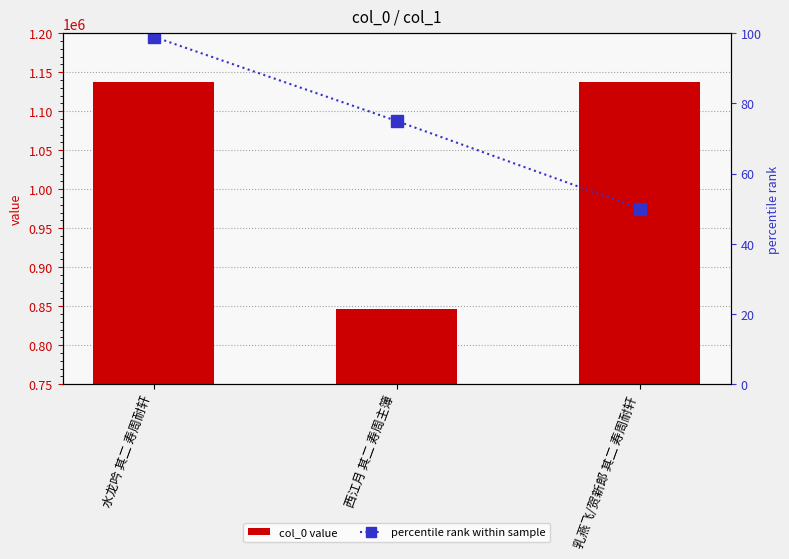

At how many categories does at least one series exceed 469415?

3